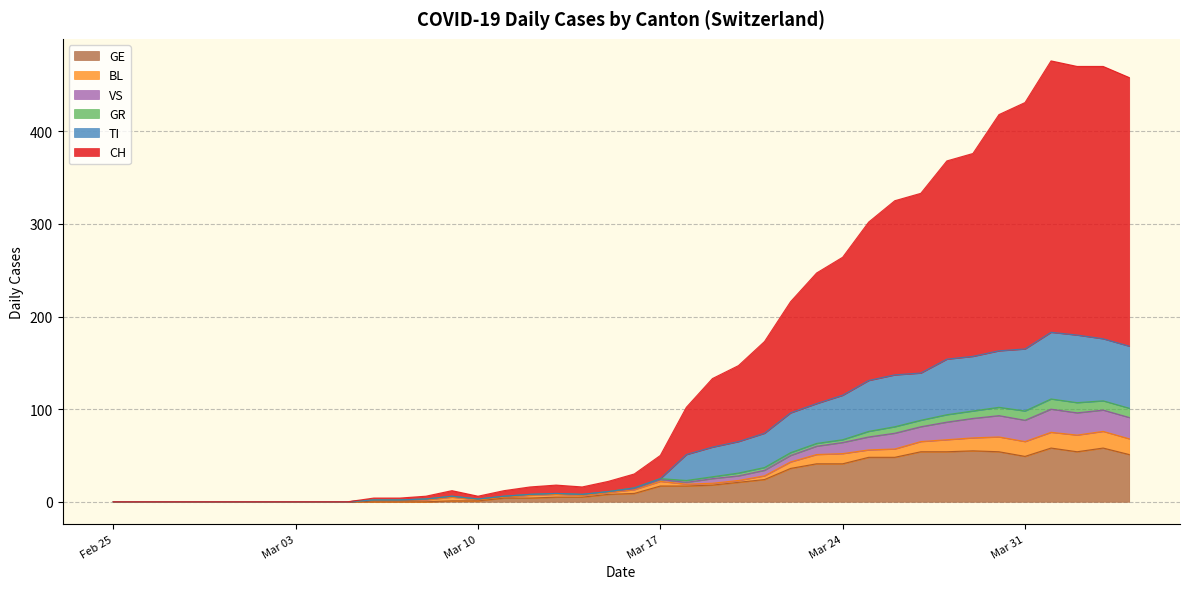

Which series has the widest spread of values?

CH